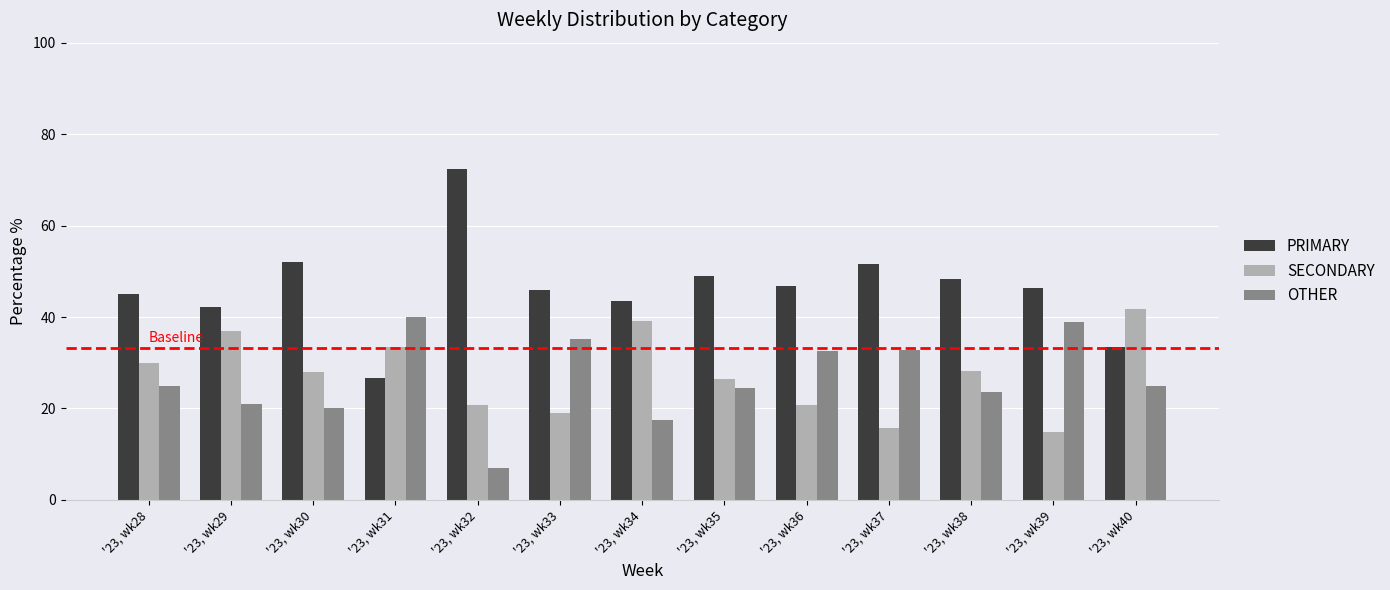

Is the value of PRIMARY at '23, wk36 greater than the value of OTHER at '23, wk30?

Yes